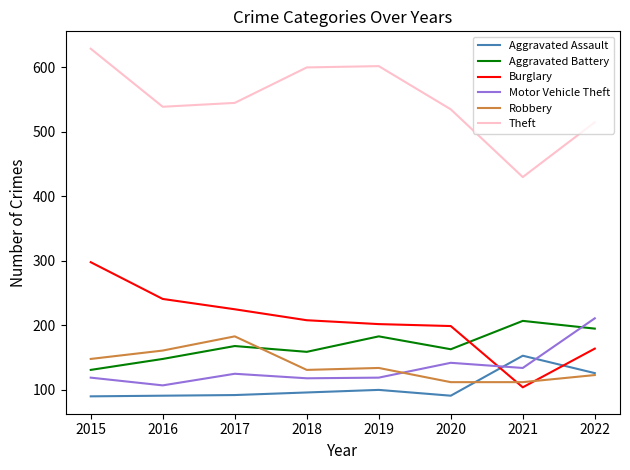

True or false: Theft and Aggravated Battery cross at least once.

False